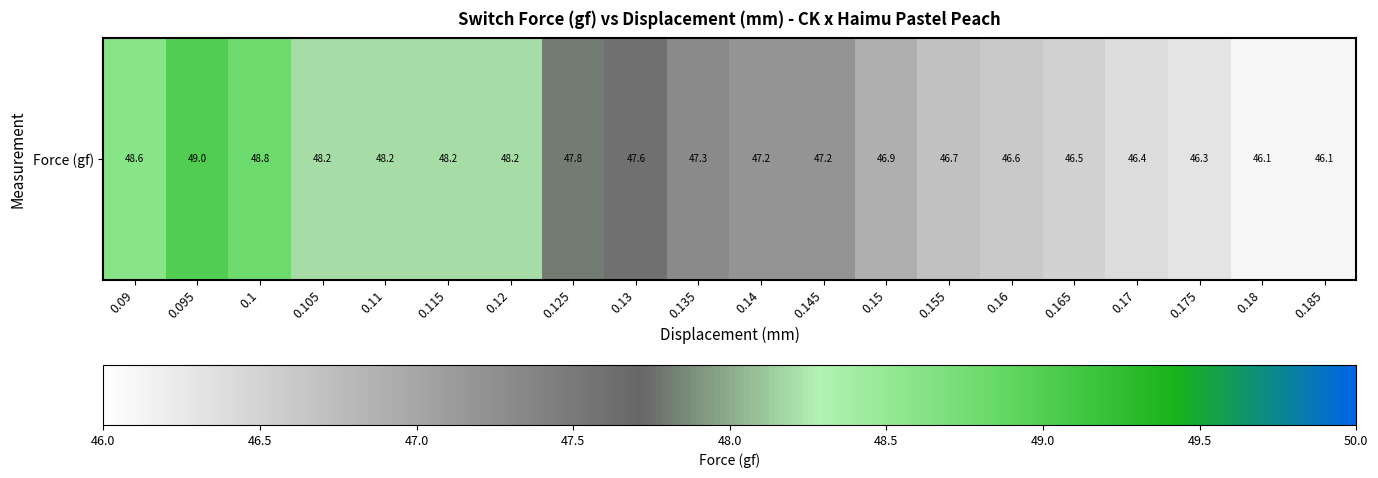

Which label corresponds to the largest value in the chart?

0.095